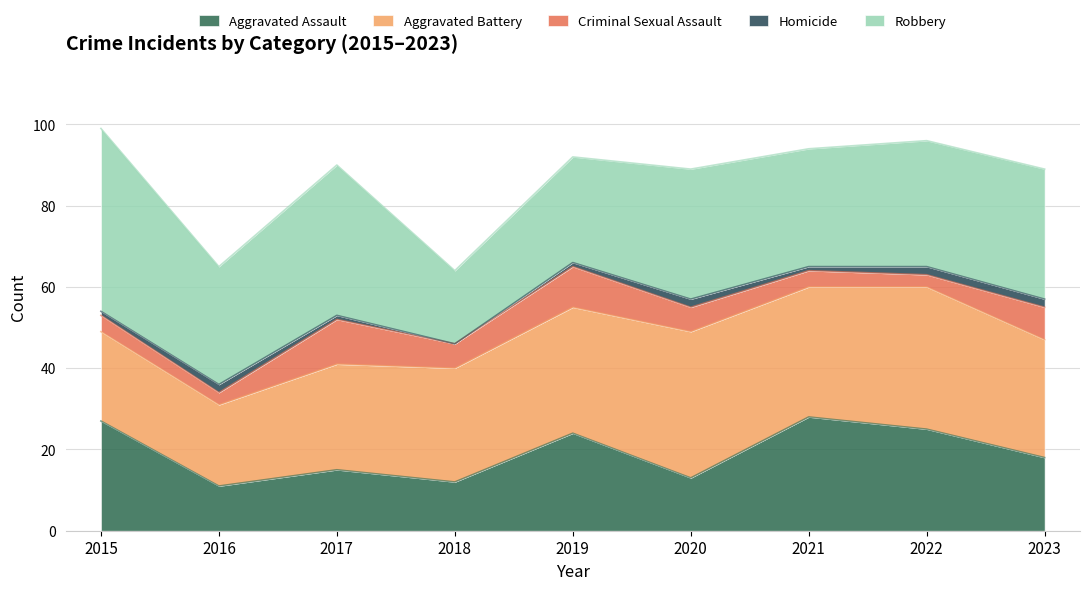

Reading left to right, transcribe all the data shown in this chart.

Aggravated Assault: 2015=27	2016=11	2017=15	2018=12	2019=24	2020=13	2021=28	2022=25	2023=18
Aggravated Battery: 2015=22	2016=20	2017=26	2018=28	2019=31	2020=36	2021=32	2022=35	2023=29
Criminal Sexual Assault: 2015=4	2016=3	2017=11	2018=6	2019=10	2020=6	2021=4	2022=3	2023=8
Homicide: 2015=1	2016=2	2017=1	2018=0	2019=1	2020=2	2021=1	2022=2	2023=2
Robbery: 2015=45	2016=29	2017=37	2018=18	2019=26	2020=32	2021=29	2022=31	2023=32